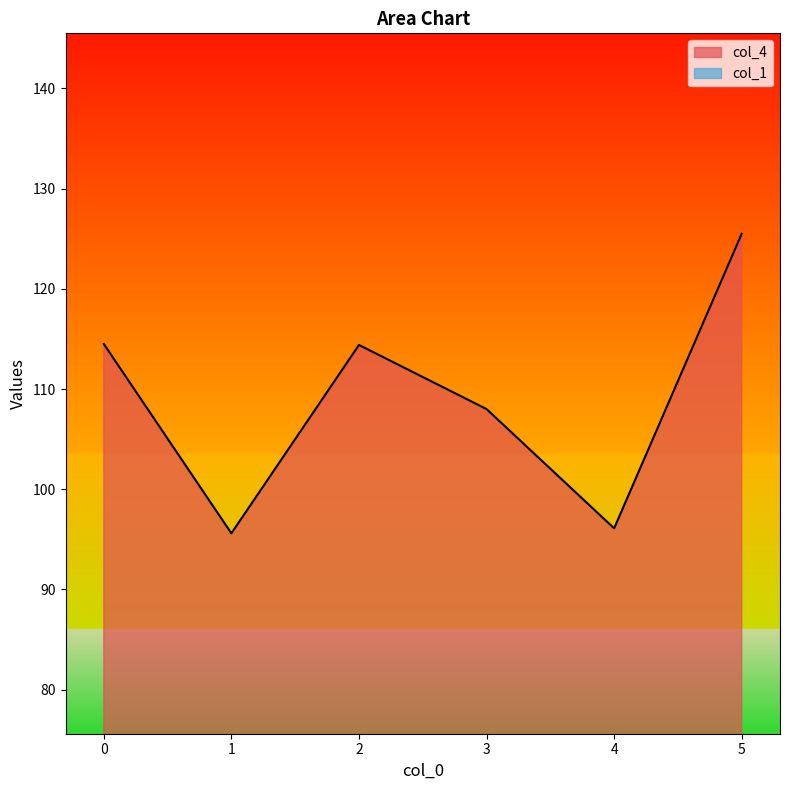

How many values exceed 114?

3